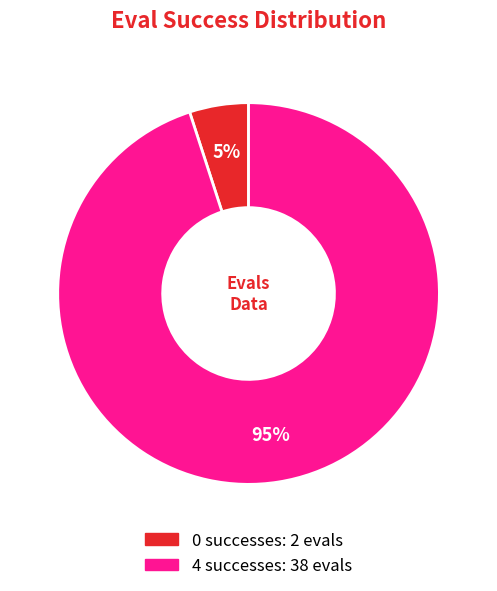

To the nearest percent, what is the average slice percentage?

50%